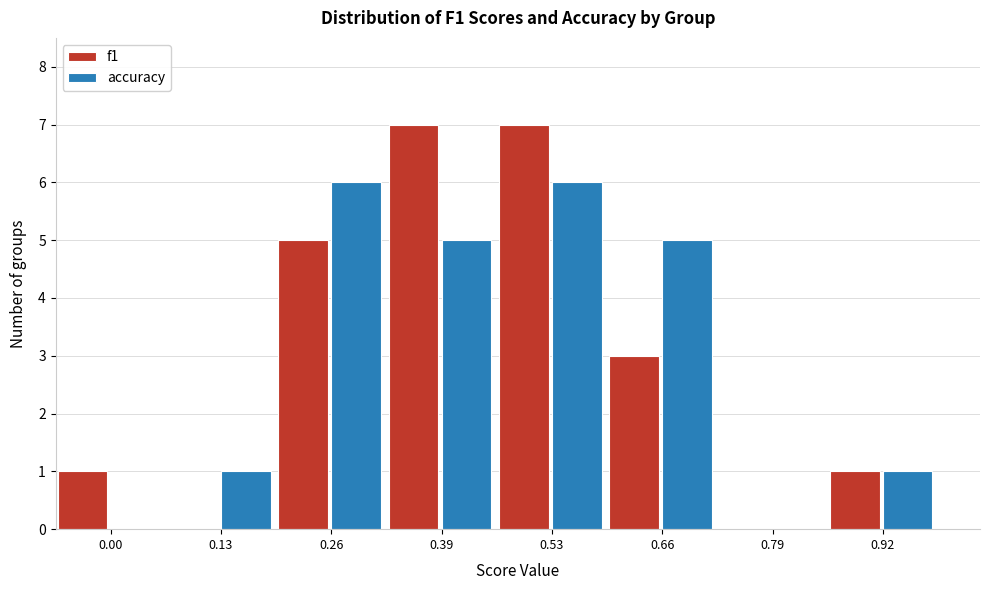

Reading left to right, extract all data points from this chart.

f1: 0.00=1	0.13=0	0.26=5	0.39=7	0.53=7	0.66=3	0.79=0	0.92=1
accuracy: 0.00=0	0.13=1	0.26=6	0.39=5	0.53=6	0.66=5	0.79=0	0.92=1